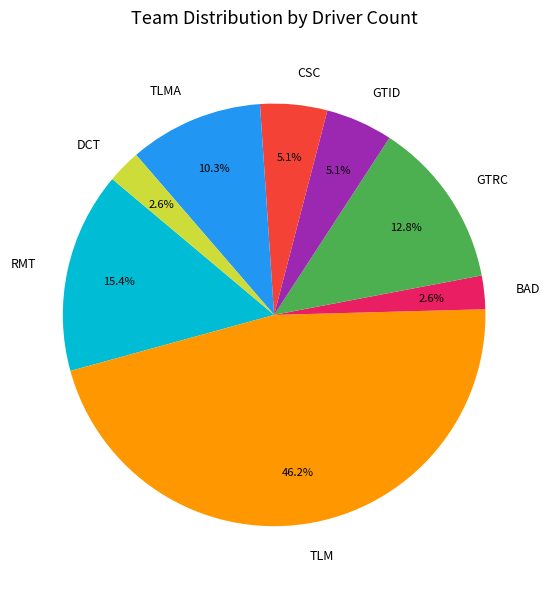

Which slice is the largest?

TLM